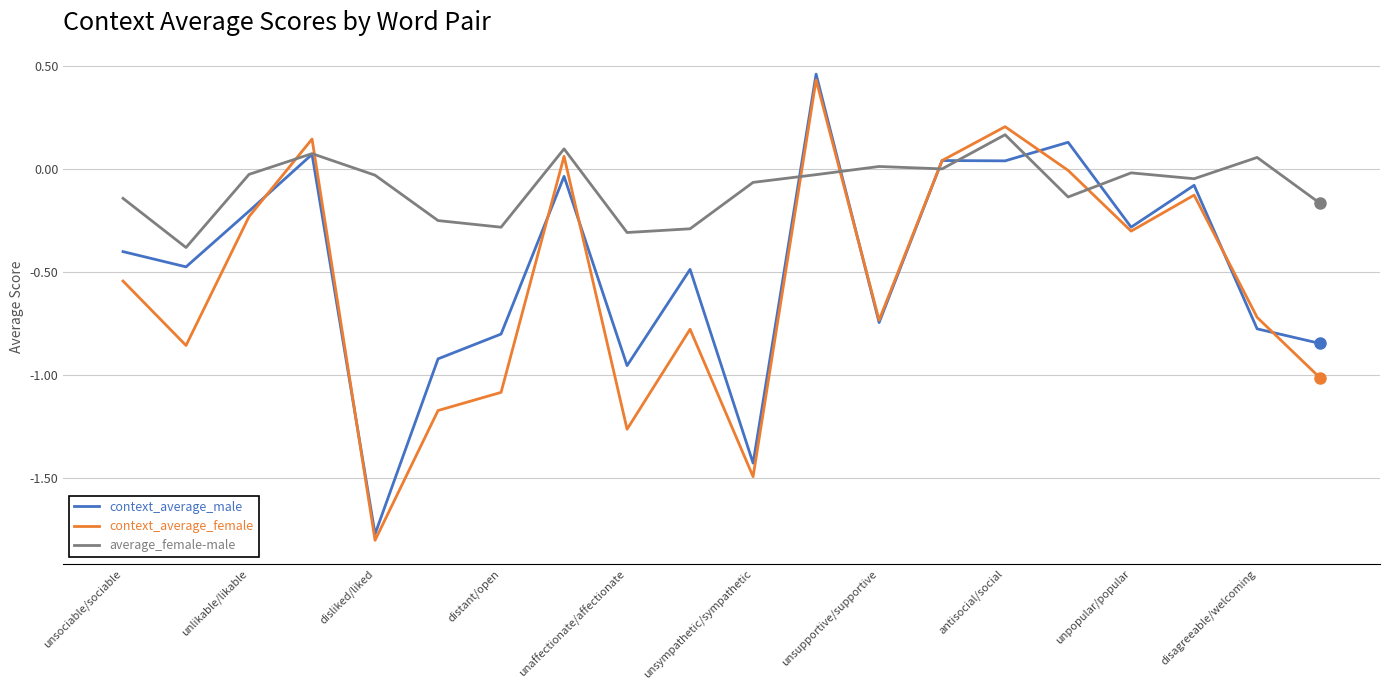

Rank the series by their average value, from lowest to highest.

context_average_female, context_average_male, average_female-male